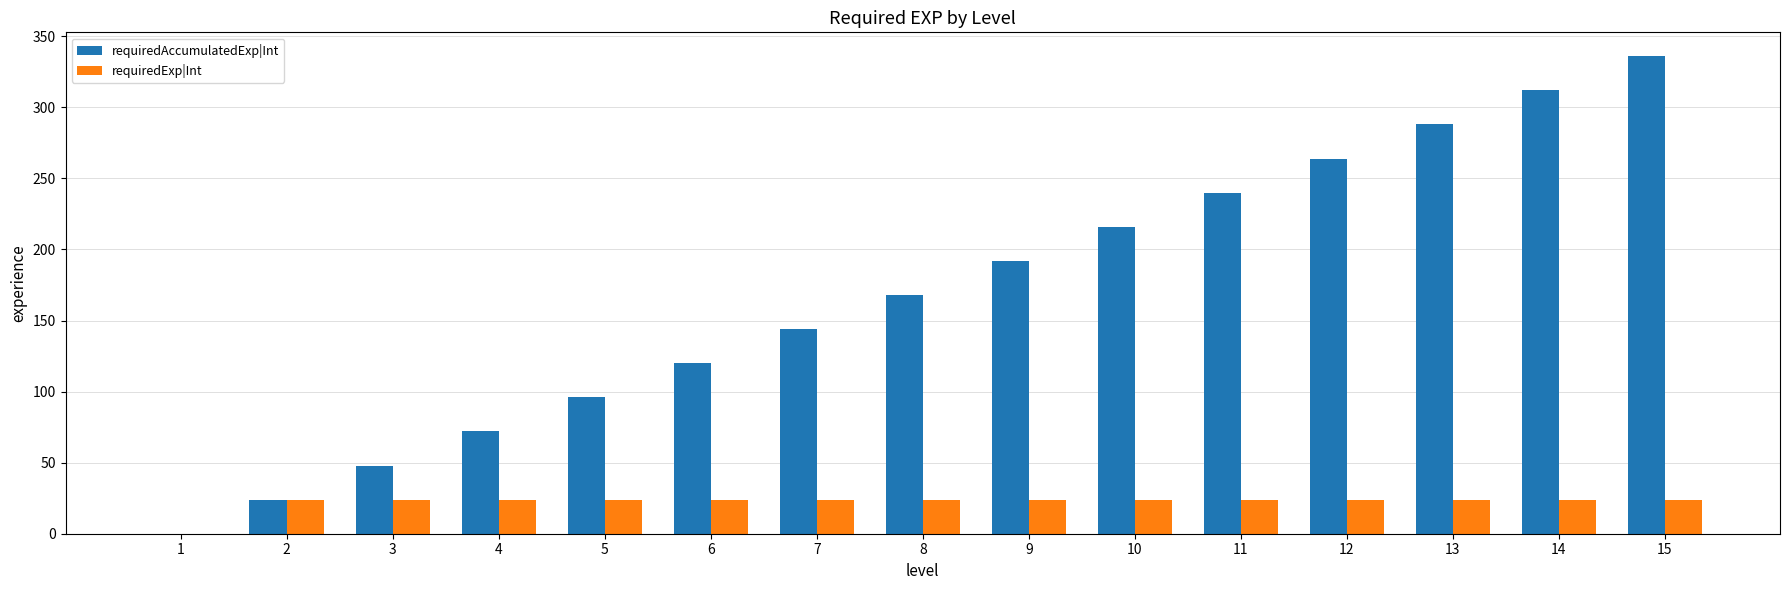

At which category does the chart reach its peak across all series?

15